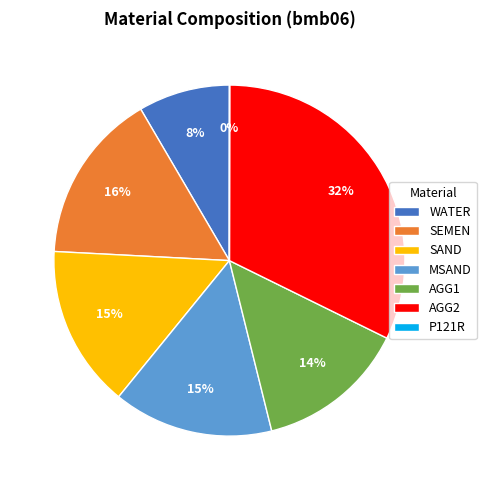

Is MSAND the majority of the pie?

No